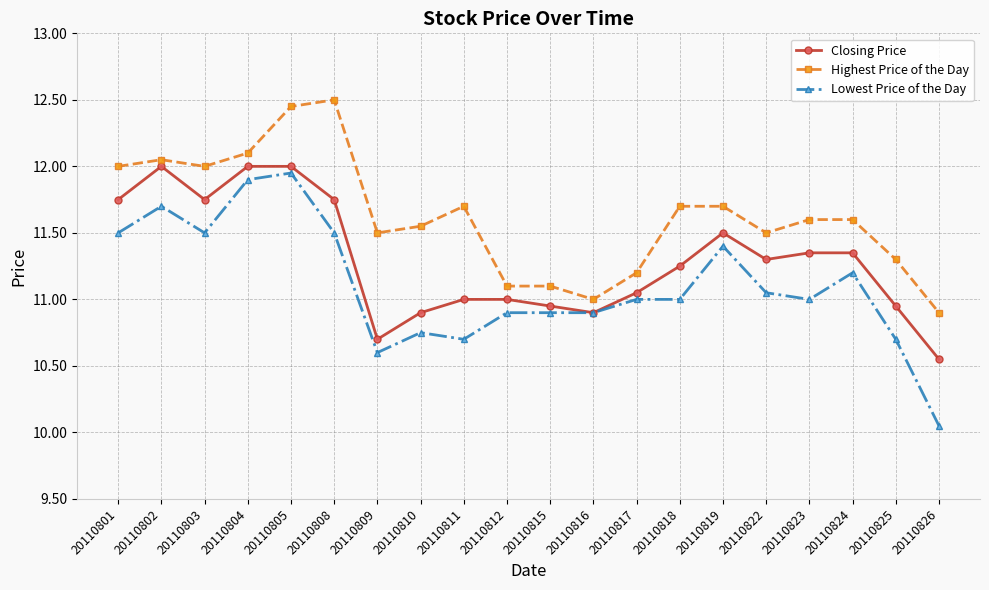

What are all the series names shown in the legend?

Closing Price, Highest Price of the Day, Lowest Price of the Day